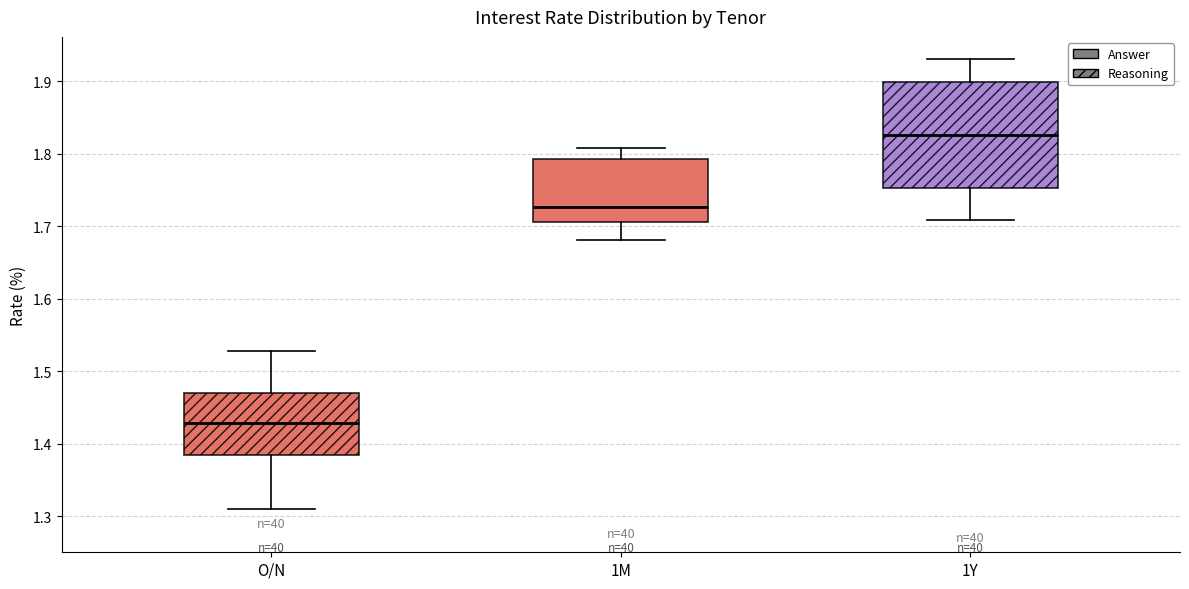

Reading left to right, transcribe this box plot: for each box, give where its median line is, the range the box spans, and where its two whiskers end, as read against the y-axis. The values are not printed on the chart, so give them approximately, as read against the axis.

O/N: median 1.43, box 1.38 to 1.47, whiskers 1.31 to 1.53
1M: median 1.73, box 1.71 to 1.79, whiskers 1.68 to 1.81
1Y: median 1.83, box 1.75 to 1.90, whiskers 1.71 to 1.93